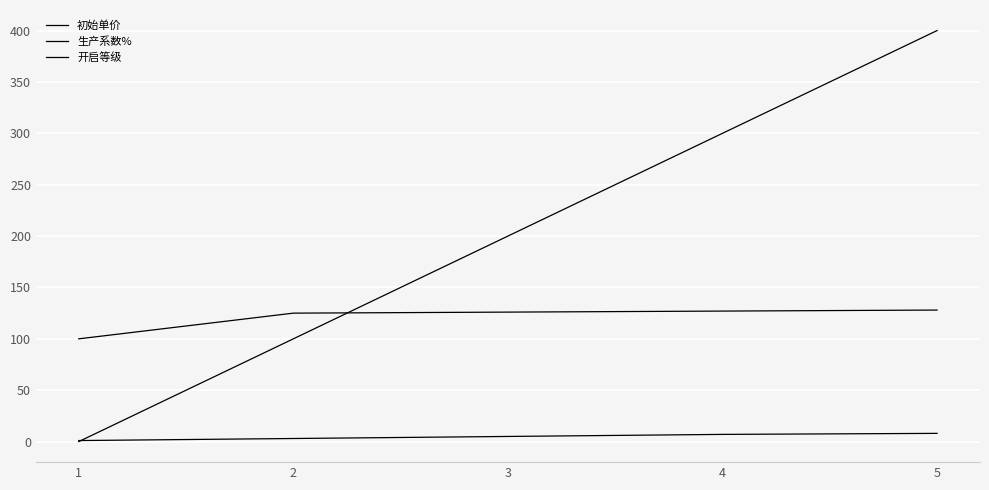

Between which two adjacent categories do 初始单价 and 生产系数% first intersect?

2 and 3